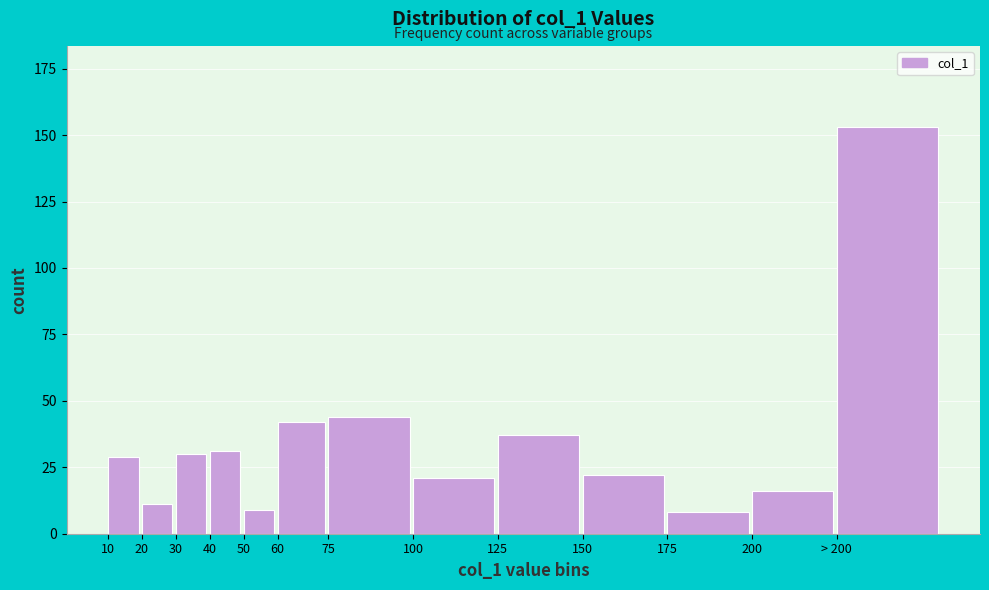

Reading right to left, transcribe all the data shown in this chart.

153	16	8	22	37	21	44	42	9	31	30	11	29